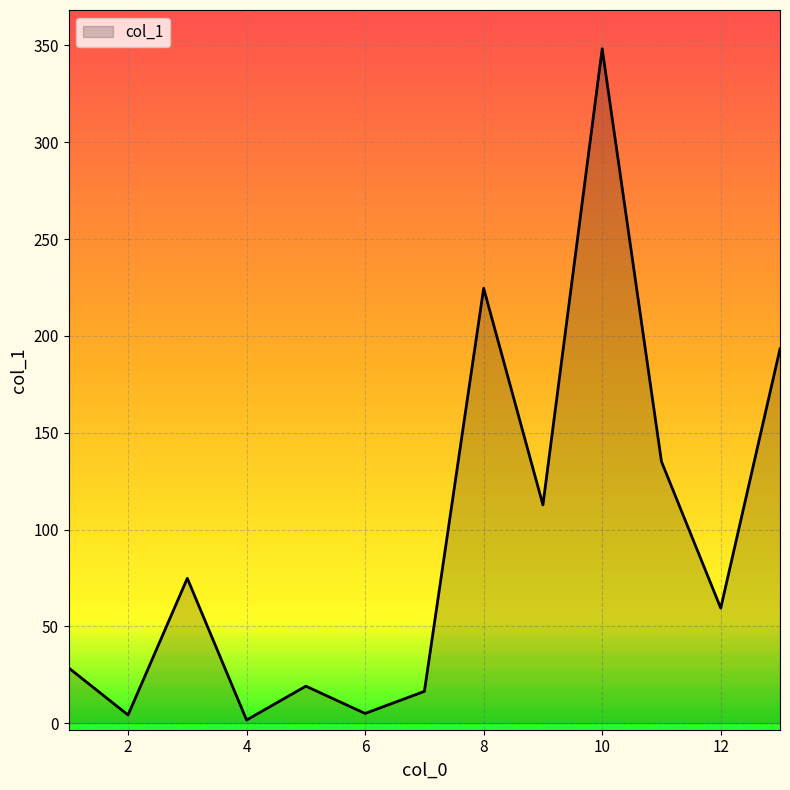

What is the greatest value displayed?

348.3